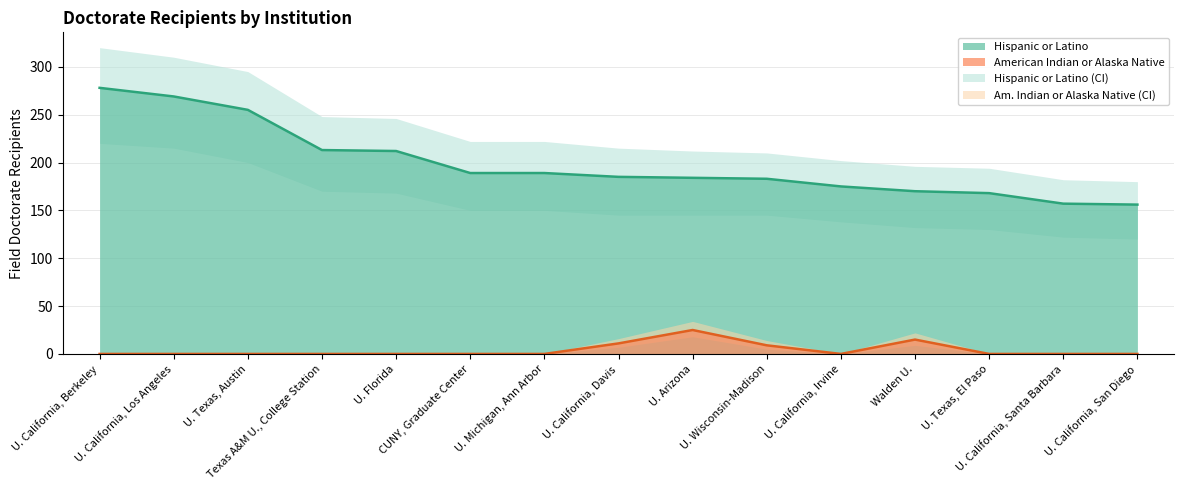

Does the chart have visible grid lines?

Yes